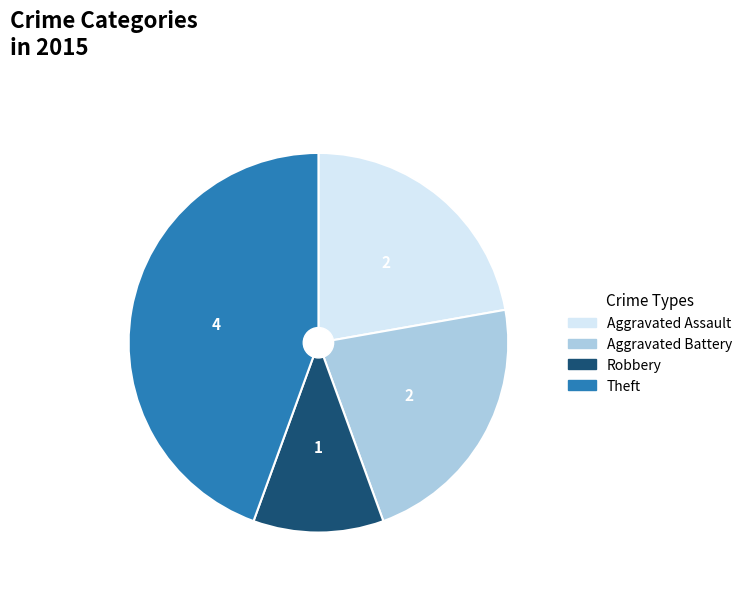

Is there a majority slice in this chart?

No